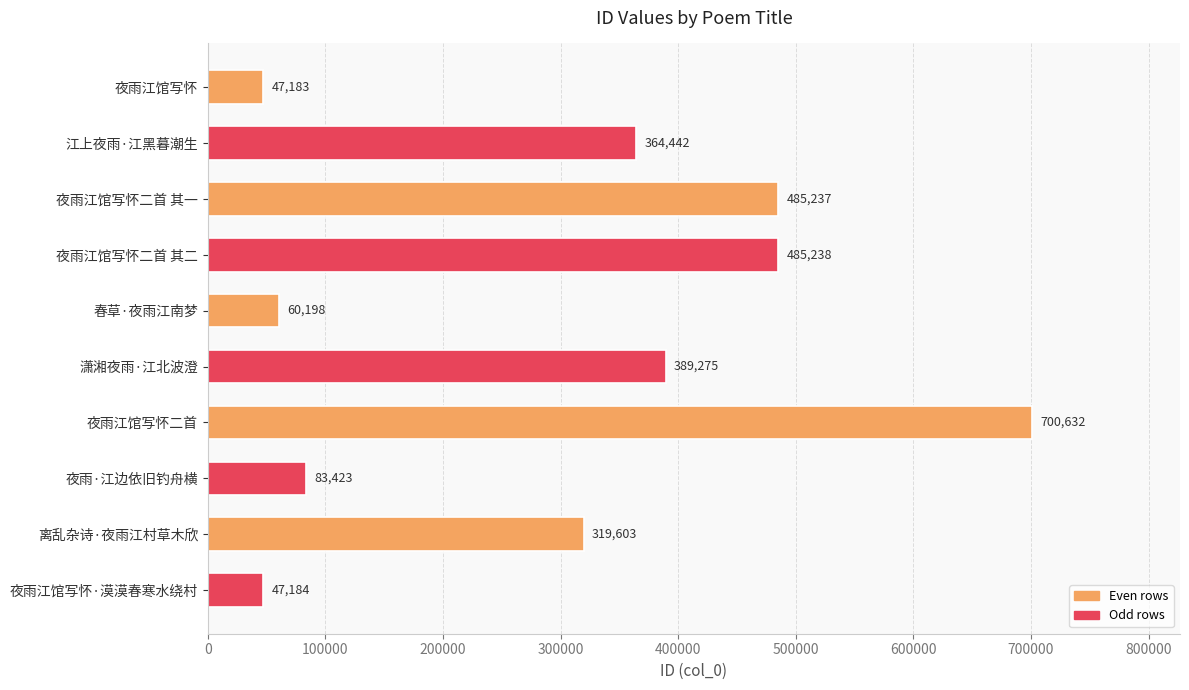

What is the smallest value displayed?

47183